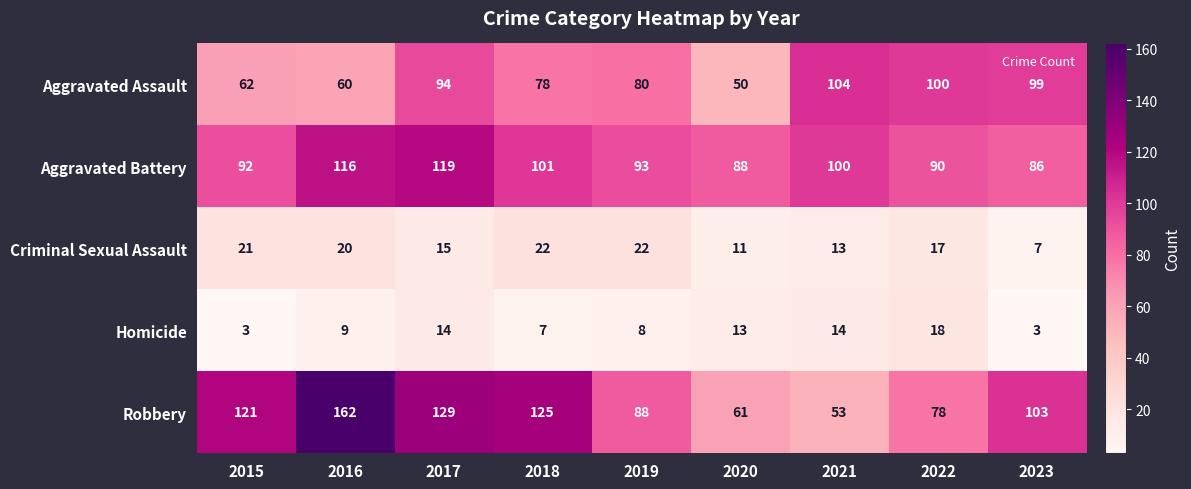

True or false: Aggravated Assault has a value of 16 at 2018.

False